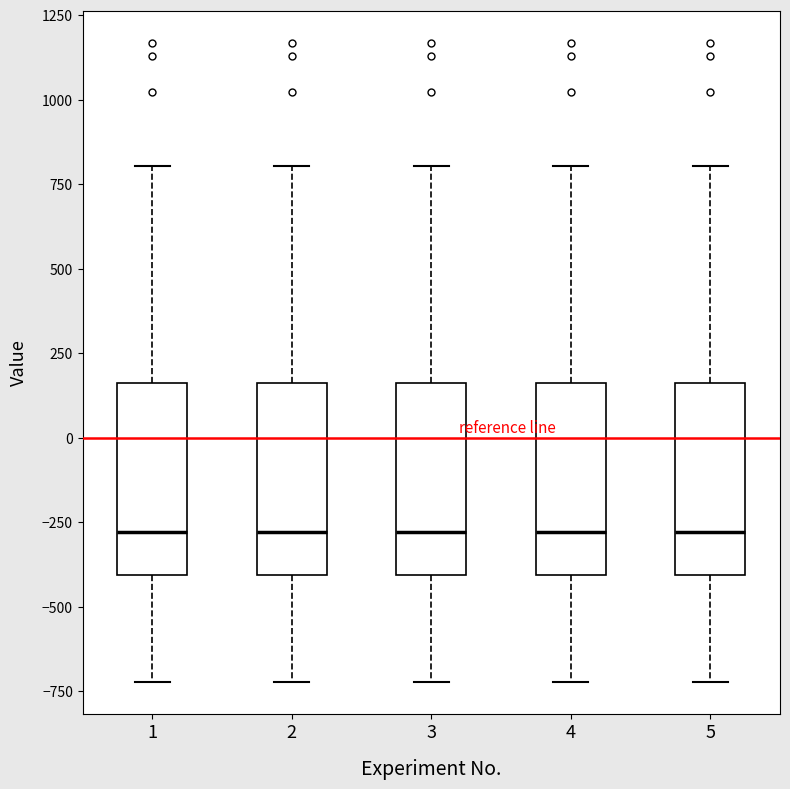

Reading left to right, transcribe this box plot: for each box, give where its median line is, the range the box spans, and where its two whiskers end, as read against the y-axis. The values are not printed on the chart, so give them approximately, as read against the axis.

1: median -300, box -400 to 150, whiskers -700 to 800
2: median -300, box -400 to 150, whiskers -700 to 800
3: median -300, box -400 to 150, whiskers -700 to 800
4: median -300, box -400 to 150, whiskers -700 to 800
5: median -300, box -400 to 150, whiskers -700 to 800